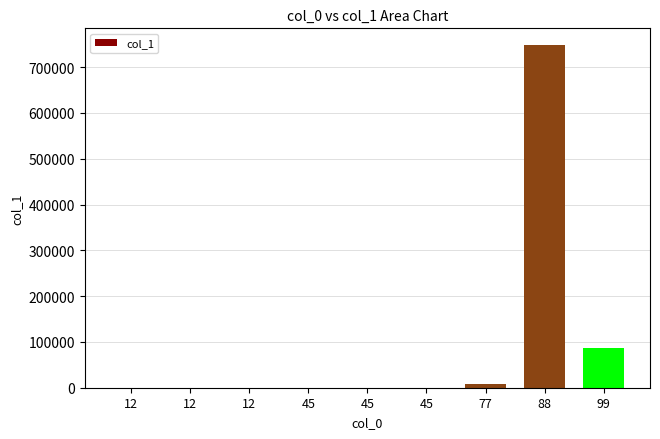

How many series are shown in this chart?

1